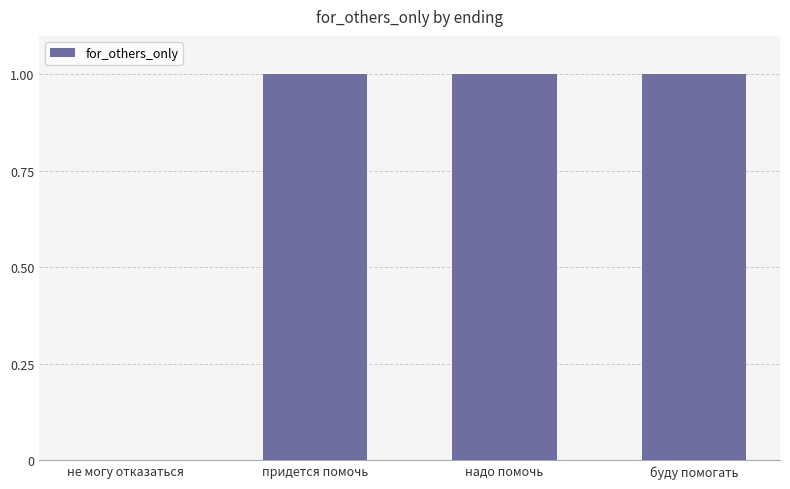

Count the values in the range 1 to 2.

3